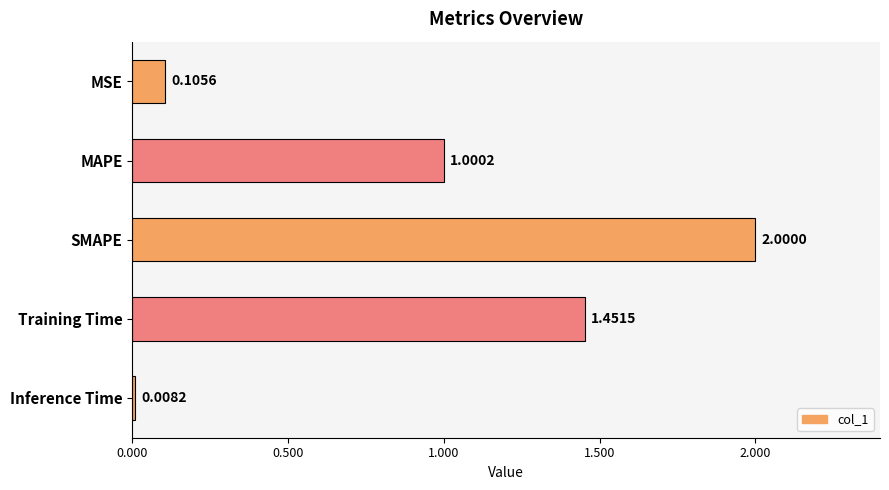

List the labels in order of value, smallest first.

Inference Time, MSE, MAPE, Training Time, SMAPE